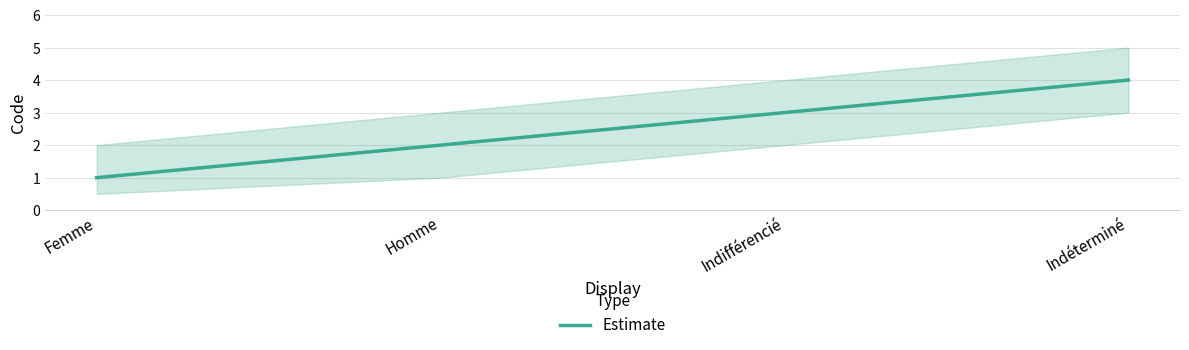

Reading right to left, transcribe all the data shown in this chart.

Indéterminé=4	Indifférencié=3	Homme=2	Femme=1